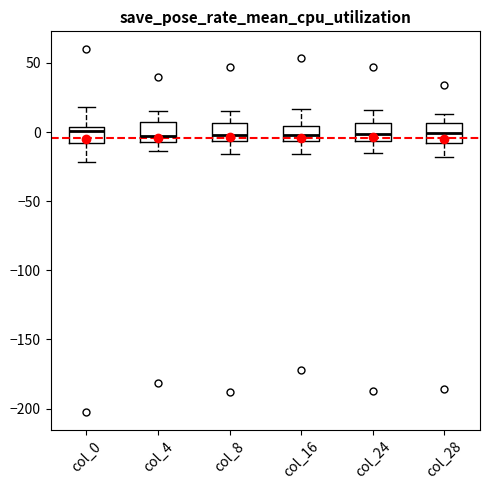

Where is the upper edge of the box for col_8 on the y-axis? The values are not printed on the chart, so give them approximately, as read against the axis.

5